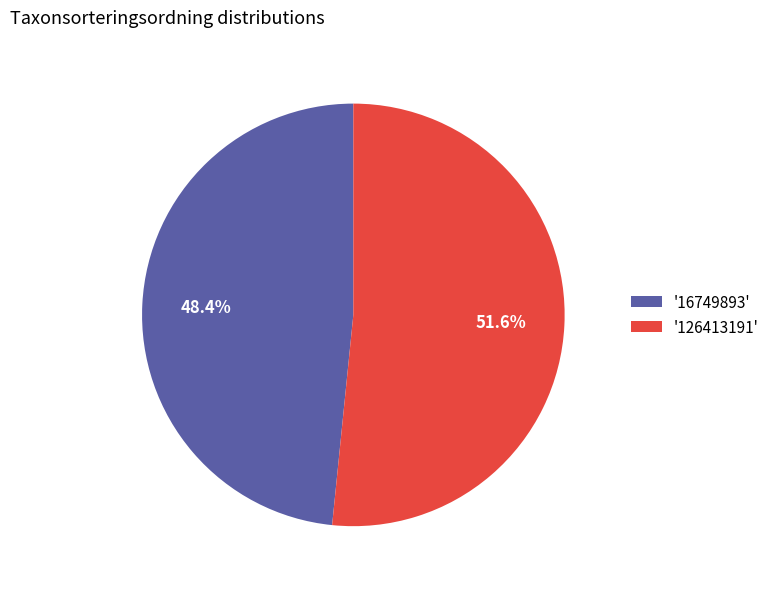

Combined, do '126413191' and '16749893' account for over 50%?

Yes